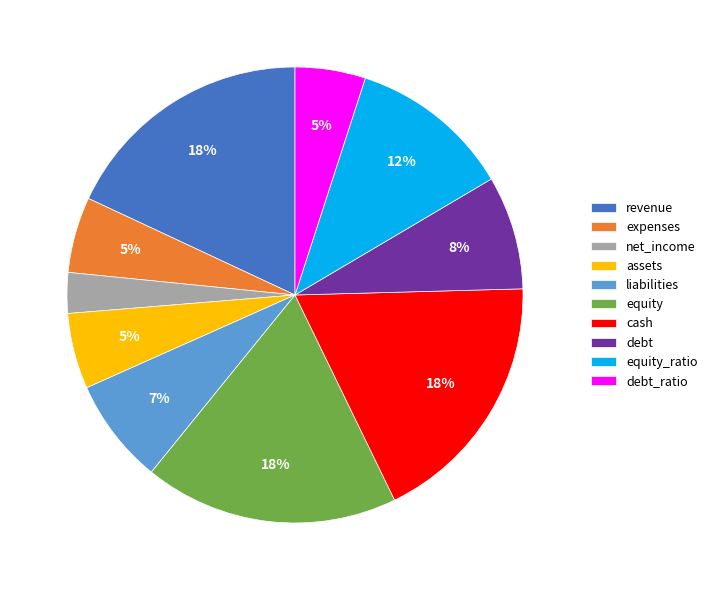

To the nearest percent, what portion does cash represent?

18%